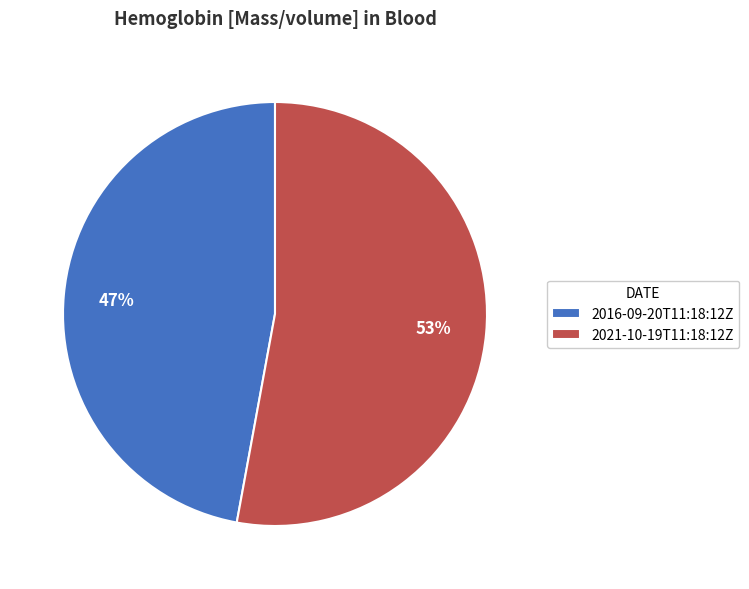

To the nearest percent, what portion does 2016-09-20T11:18:12Z represent?

47%